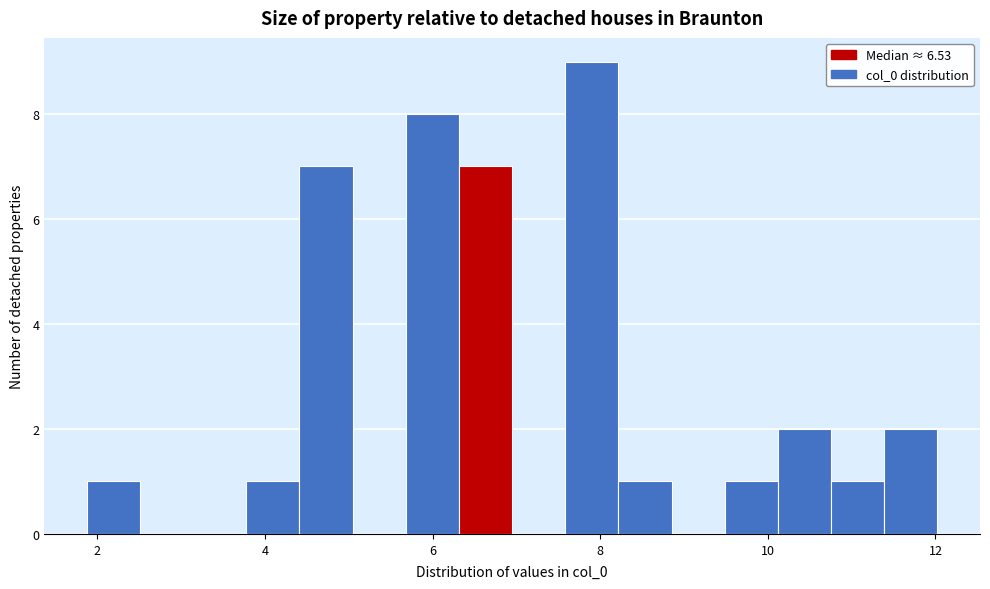

Read against the x-axis, roughly where is the centre of the tallest bar?

7.8